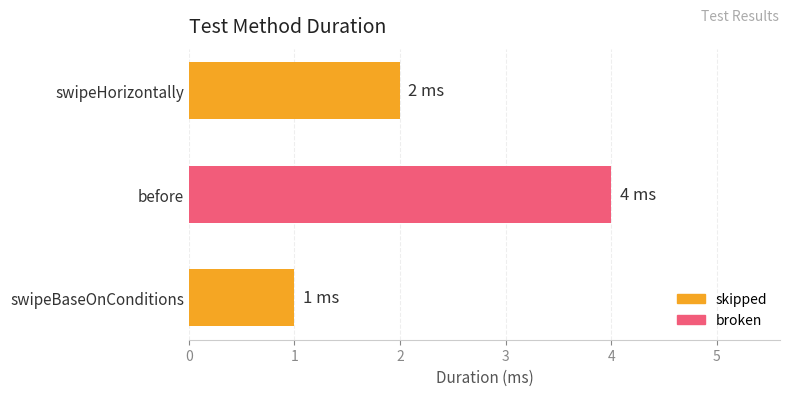

What is the change in value from swipeBaseOnConditions to before?

+3